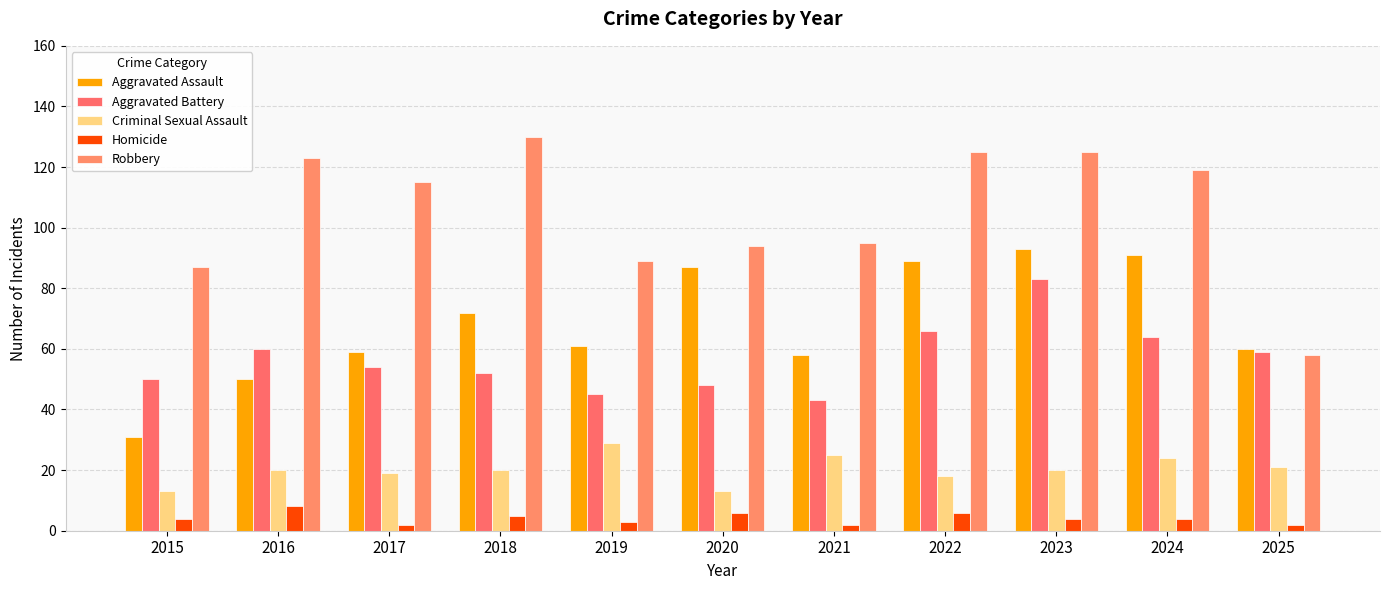

What is the greatest value displayed?

130